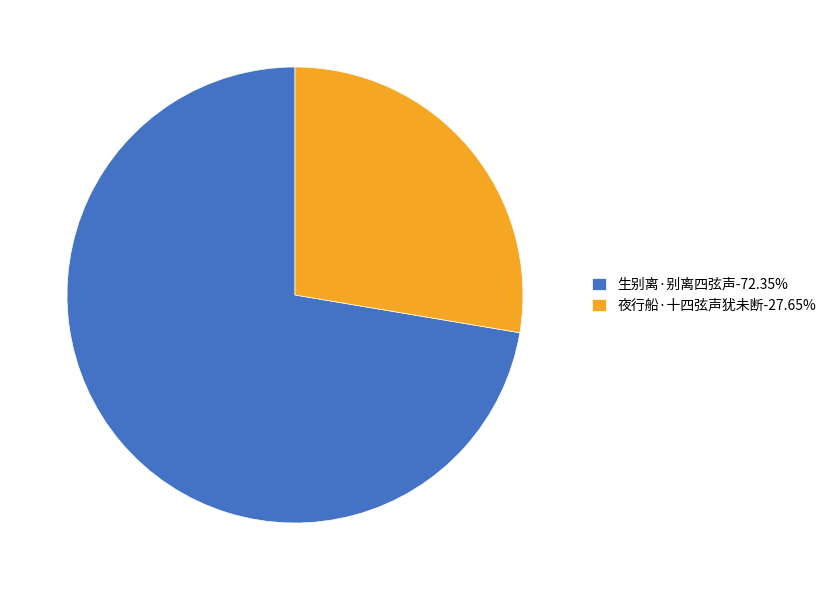

Combined, do 生别离·别离四弦声 and 夜行船·十四弦声犹未断 account for over 50%?

Yes